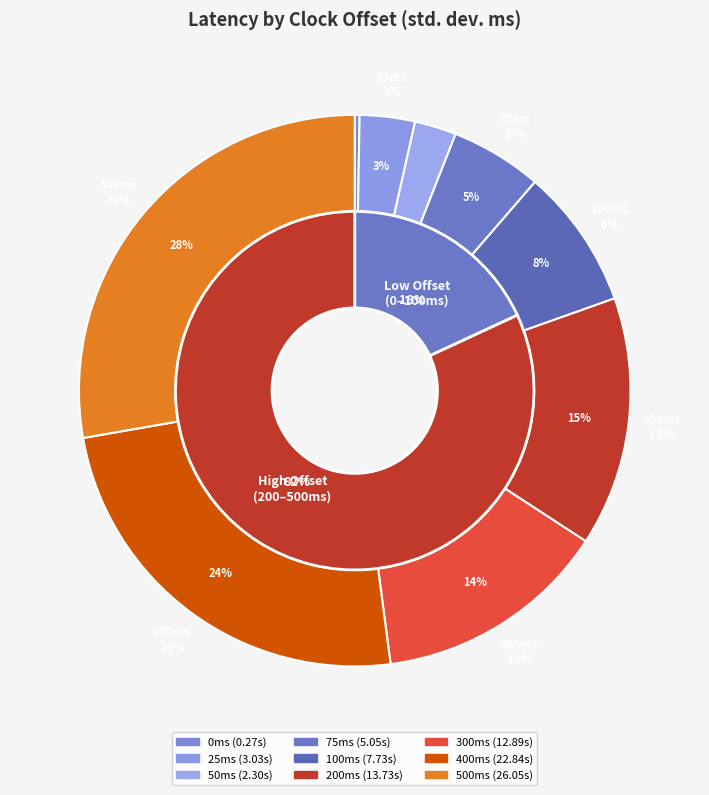

What percentage is NOT represented by 400?

75.7%